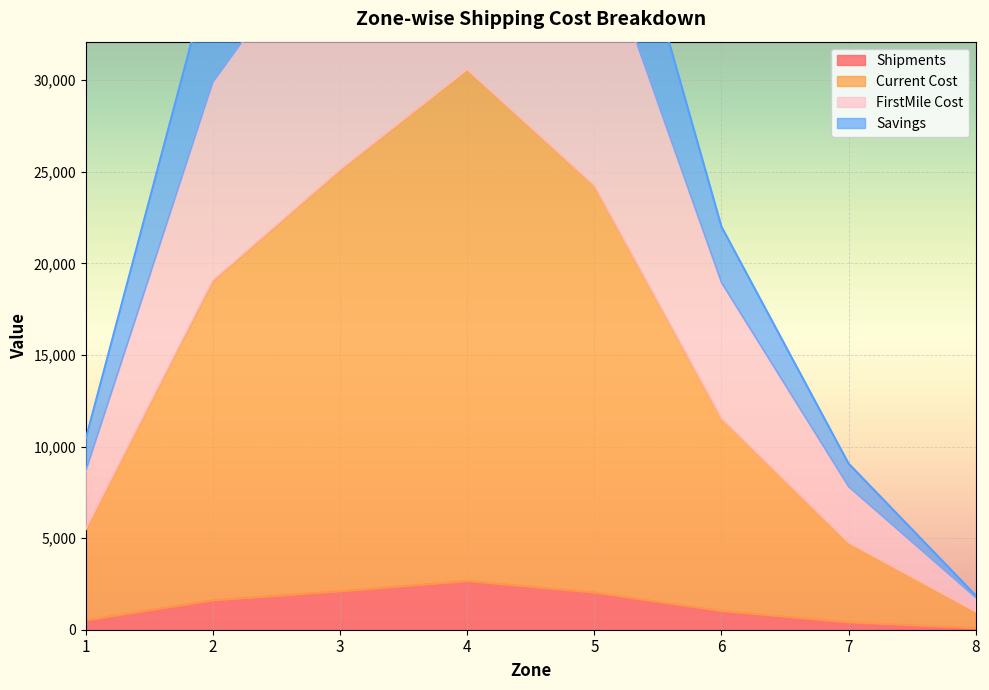

What is the maximum value for Shipments?

2656